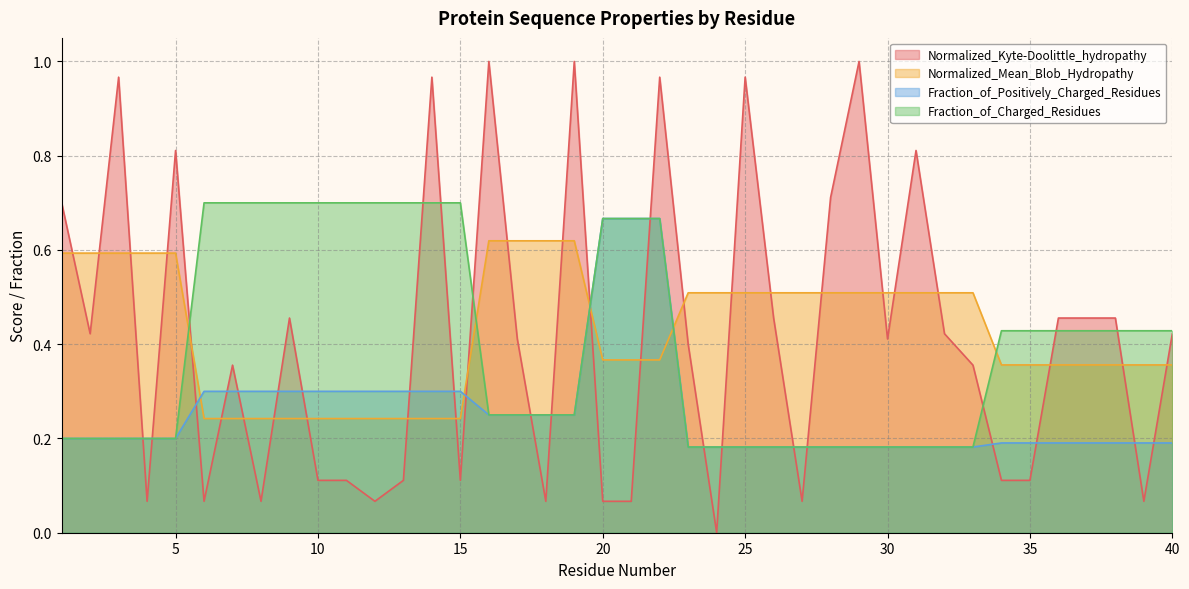

True or false: Fraction_of_Charged_Residues and Normalized_Kyte-Doolittle_hydropathy cross at least once.

True